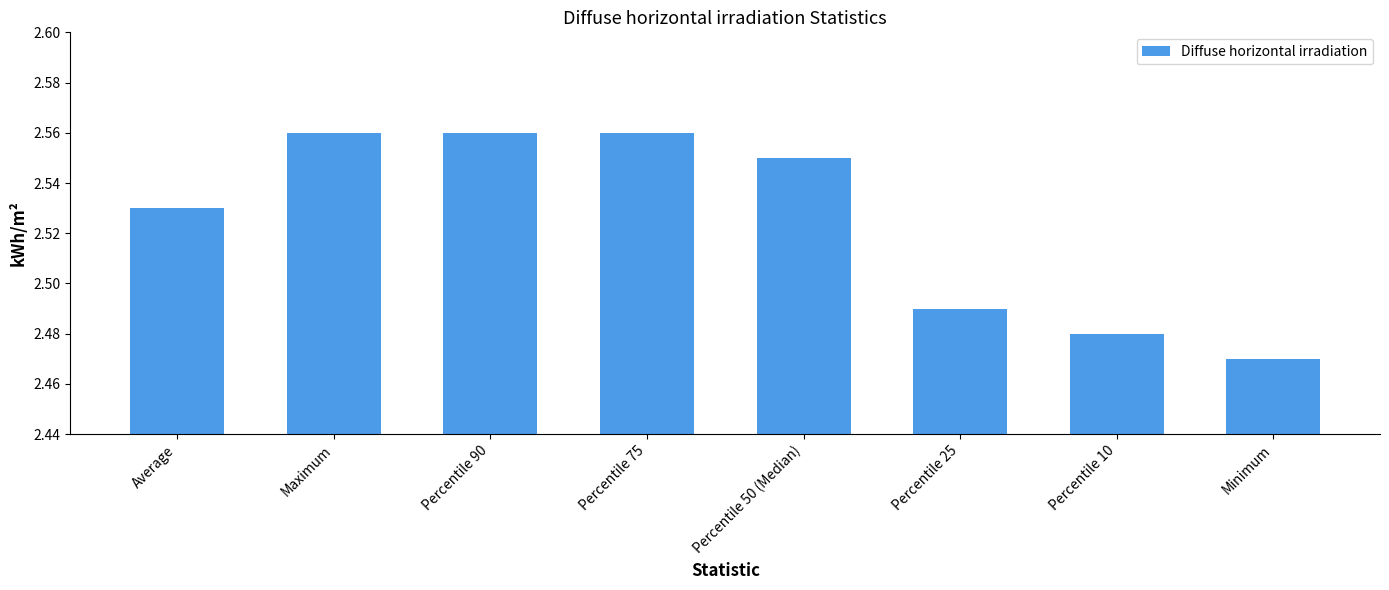

What is the difference between the second highest and second lowest values?

0.1